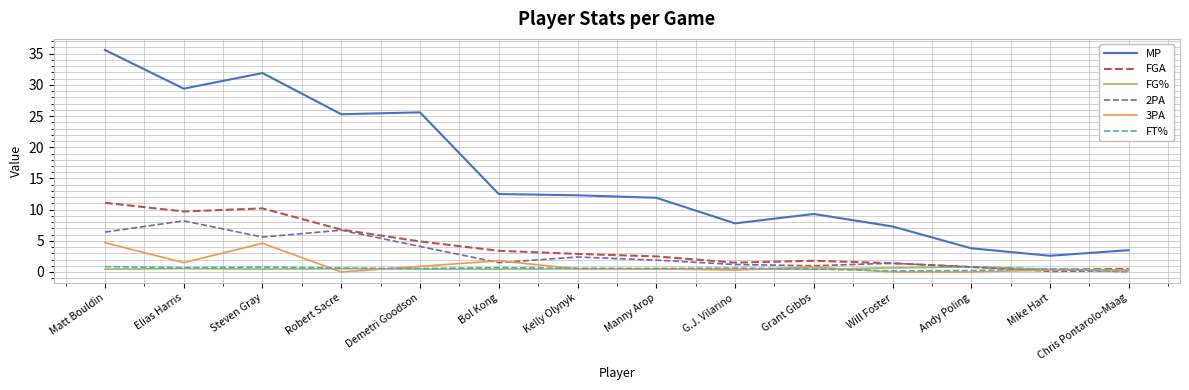

Does the chart display data point markers on the line(s)?

No